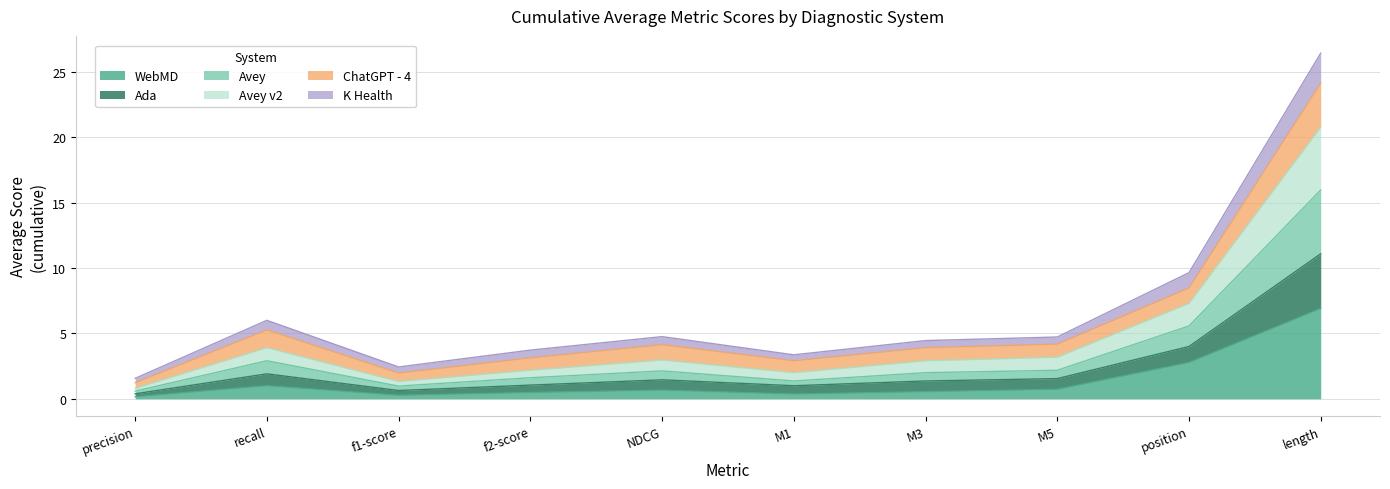

What is the total value across all series at NDCG?

4.8